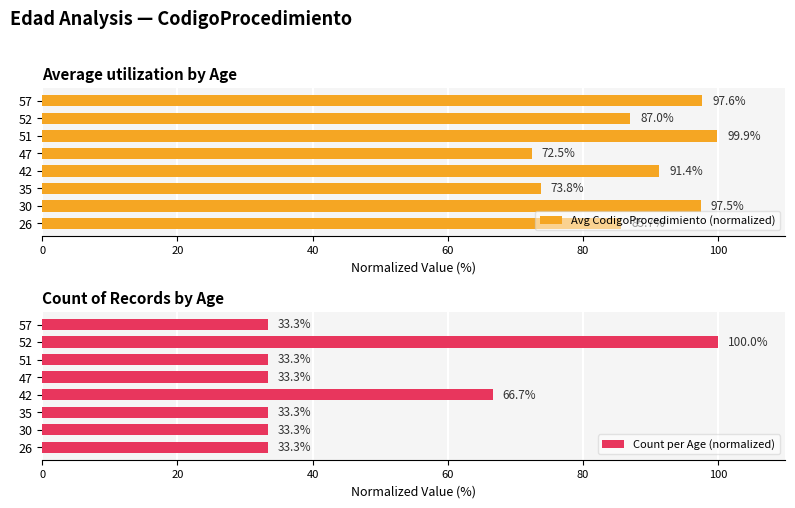

How many distinct data groups are displayed?

2